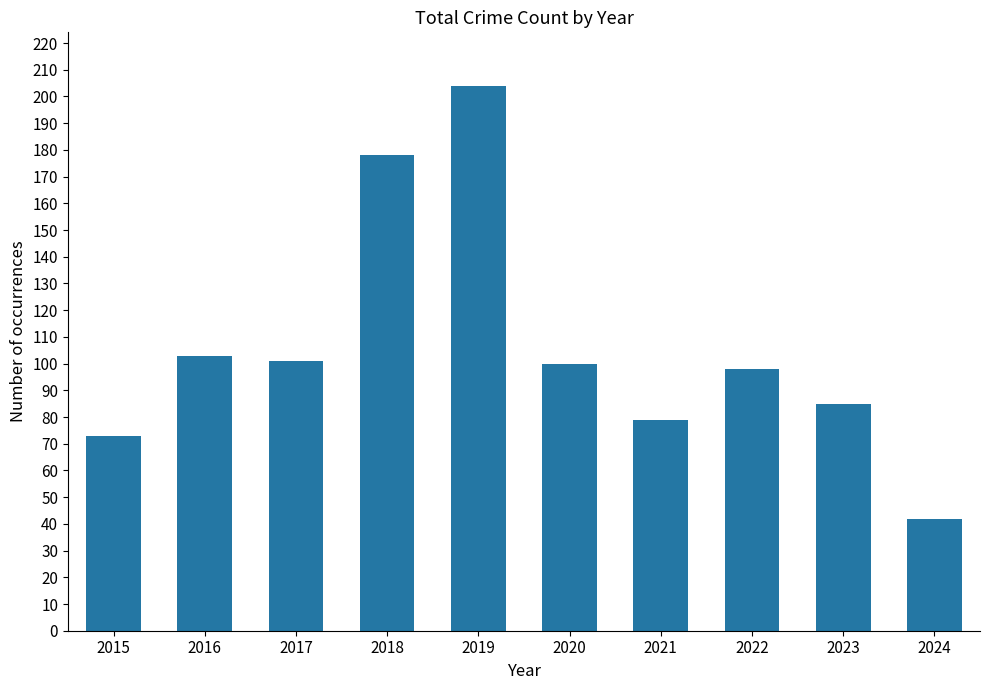

Reading left to right, transcribe all the data shown in this chart.

73	103	101	178	204	100	79	98	85	42